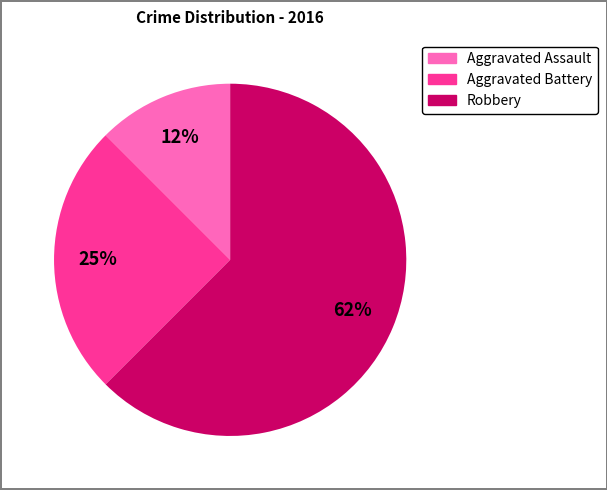

To the nearest percent, what is the combined percentage of Aggravated Assault and Robbery?

75%